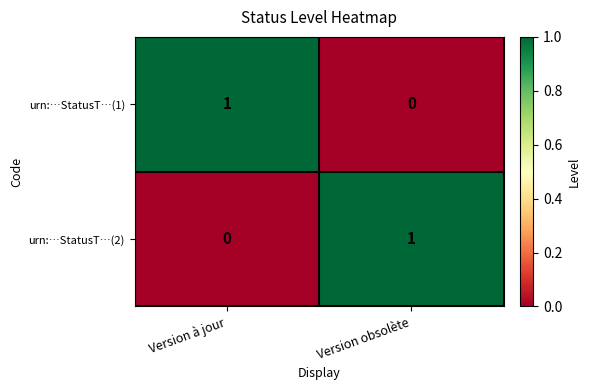

Rank the series at Version à jour from lowest to highest value.

urn:…StatusT…(2), urn:…StatusT…(1)